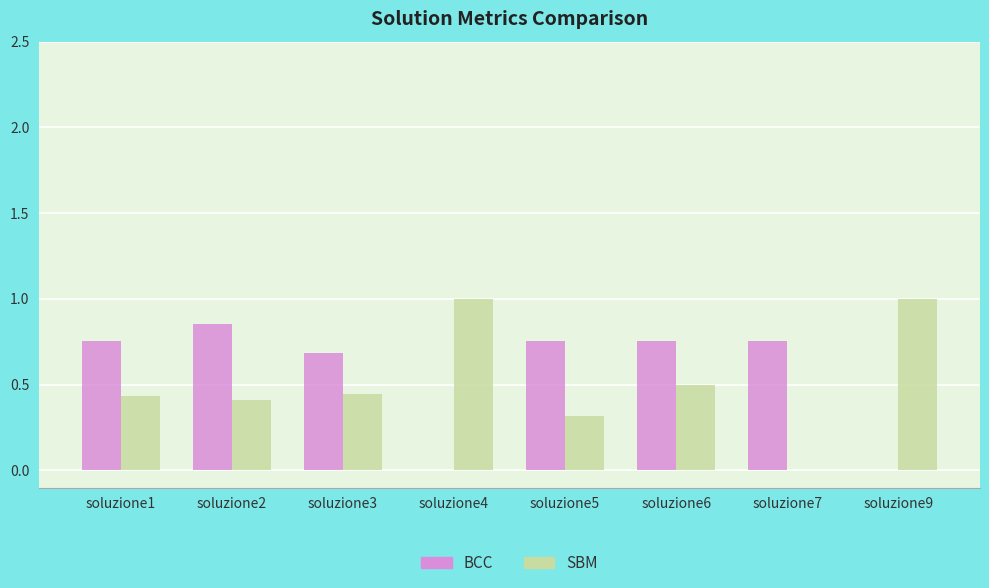

What is the maximum value for SBM?

1.0